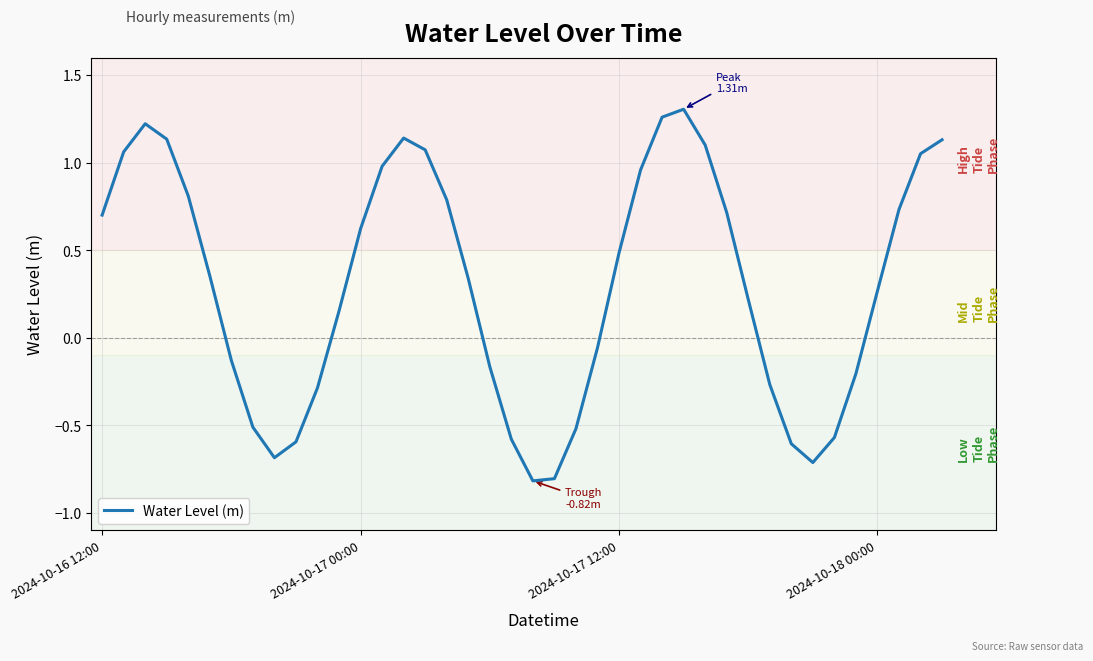

What is the smallest value displayed?

-0.8